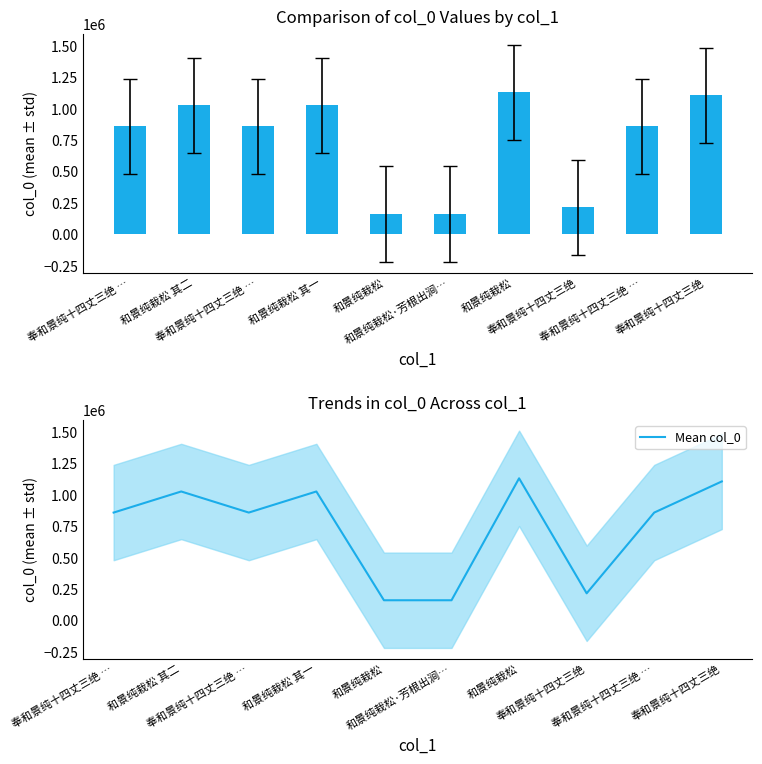

Which category has the highest value across all series?

和景纯栽松